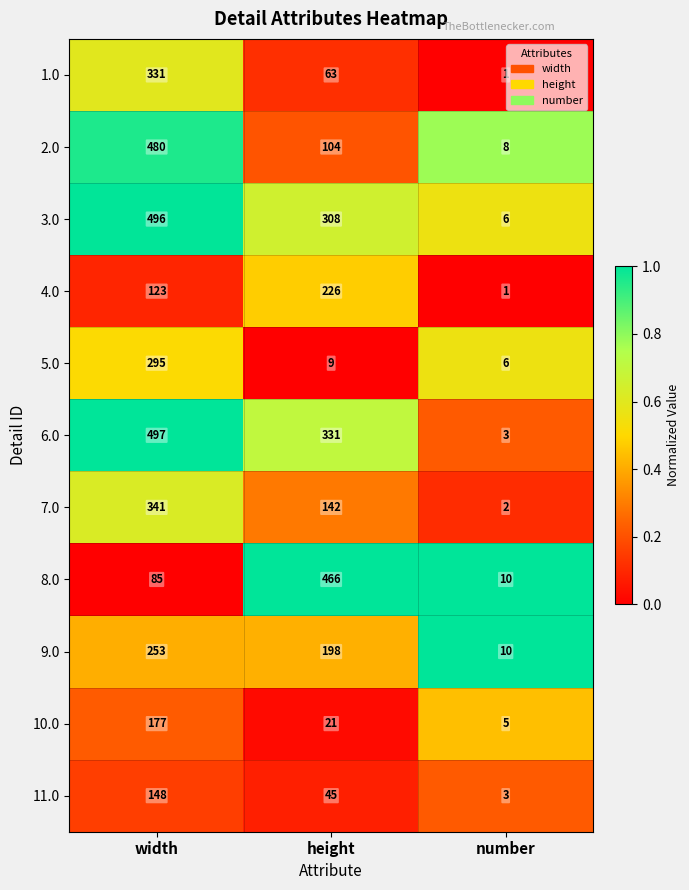

What is the sum of all 4.0 values?

350